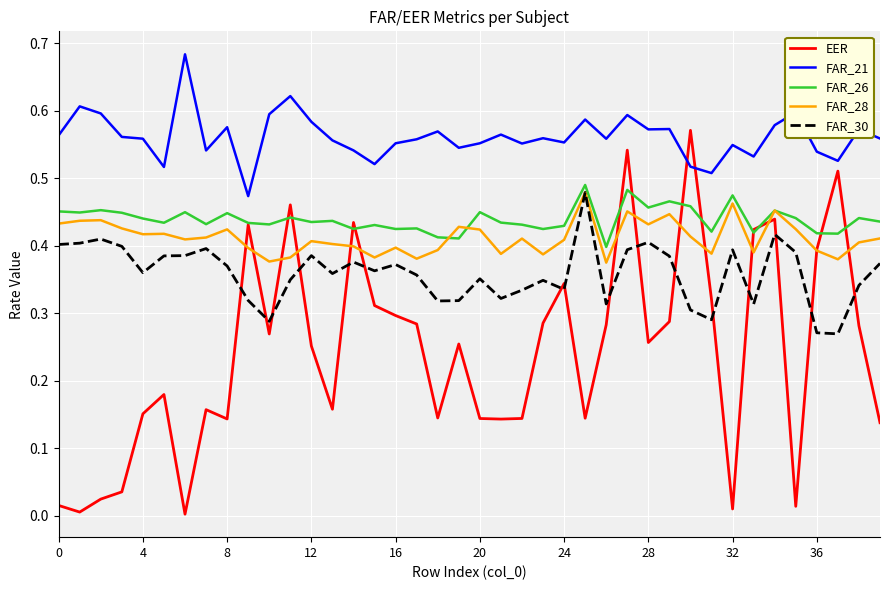

Which series has the largest range (max minus min)?

EER